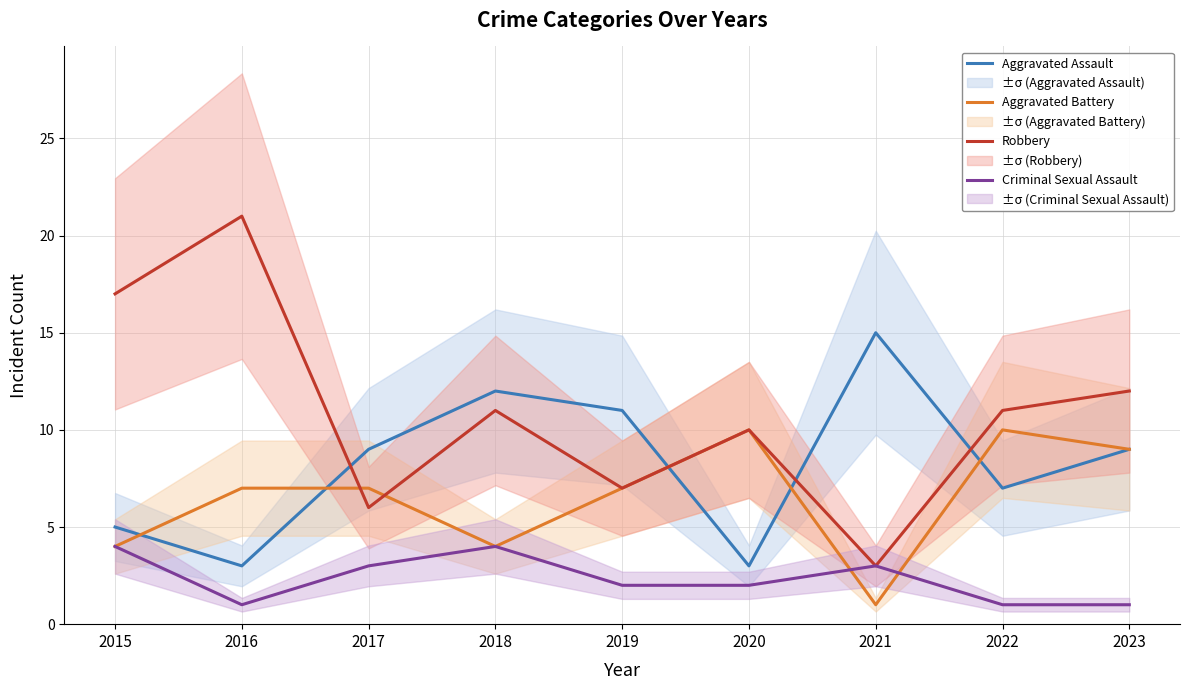

Which category has the lowest value in the Robbery series?

2021